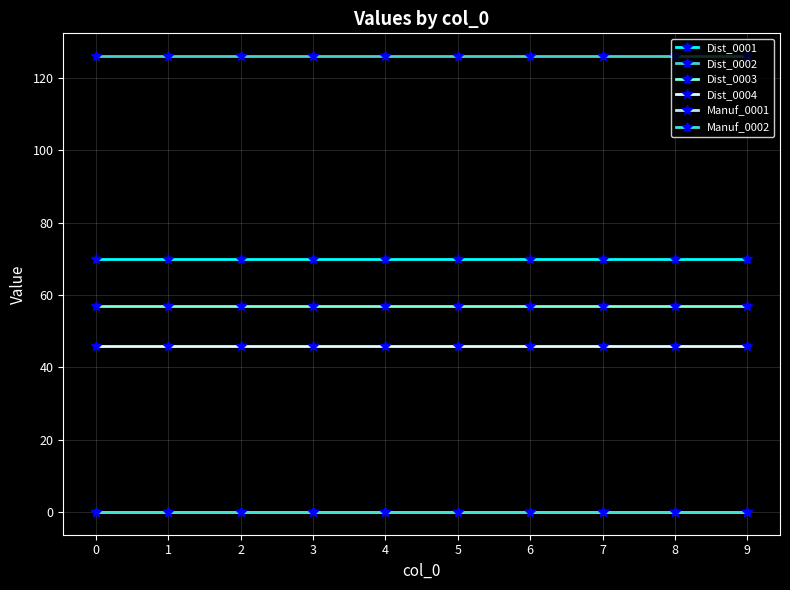

True or false: Dist_0001 and Dist_0002 intersect in this chart.

False